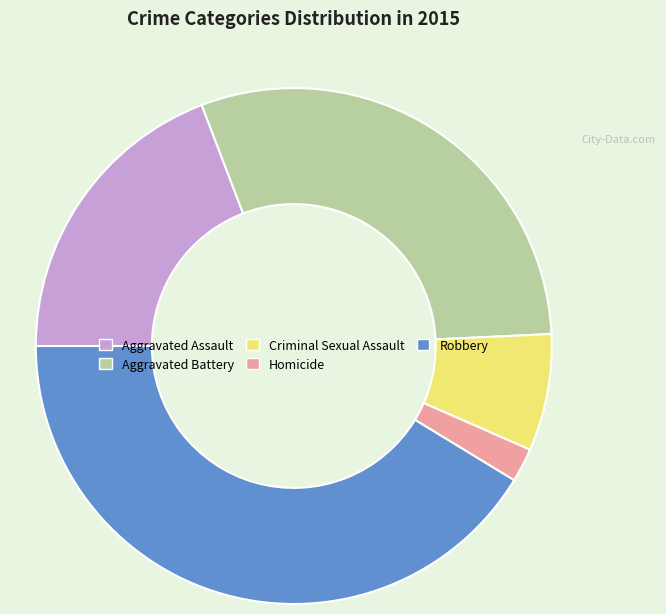

How many slices are in this pie chart?

5